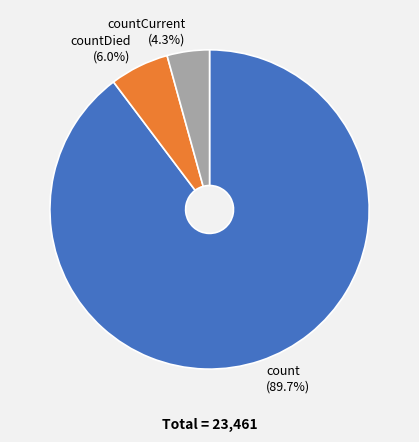

The countCurrent slice represents 19% of the pie. True or false?

False